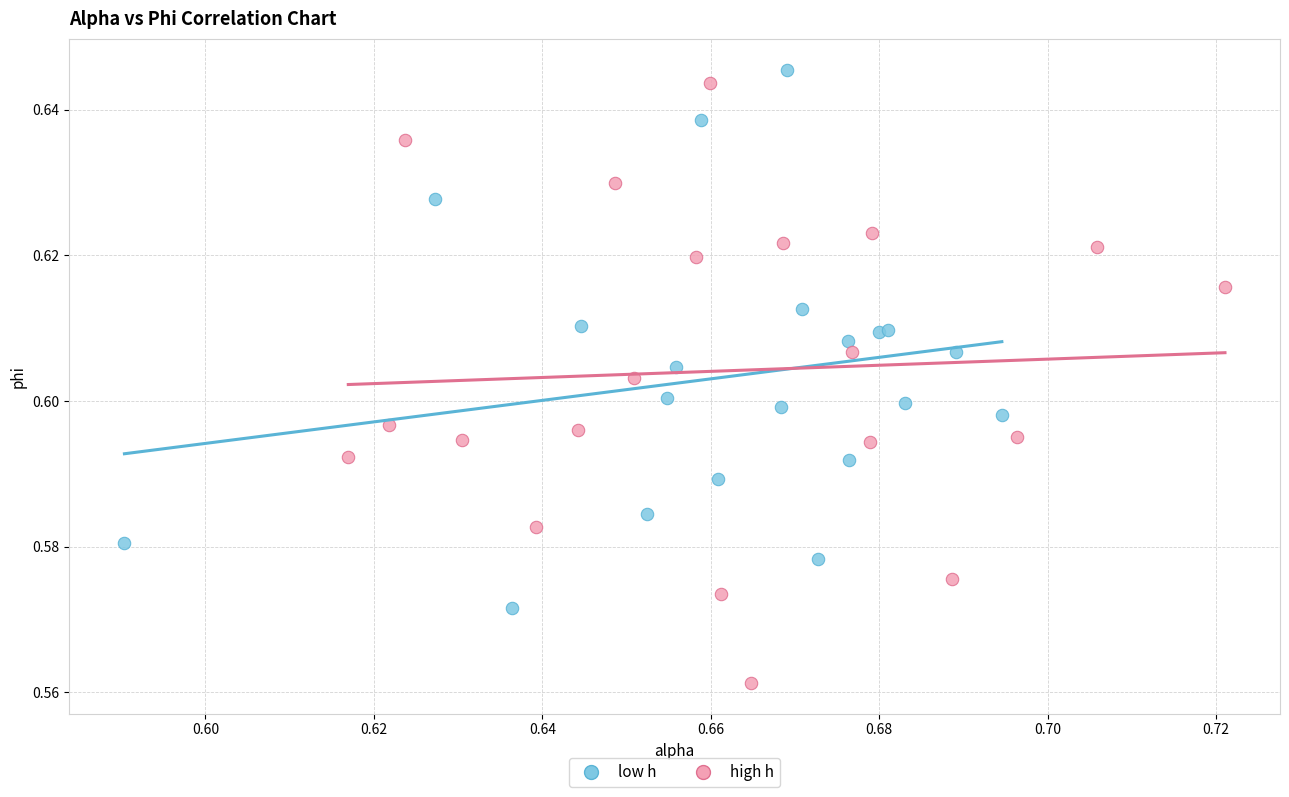

Which series has the largest Y range (max minus min)?

high h